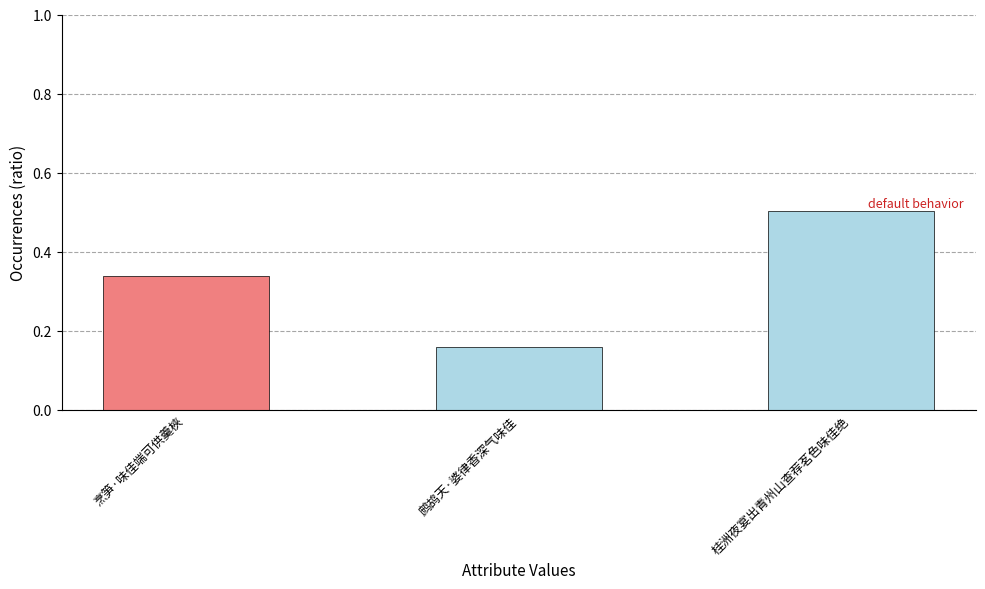

Is it true that the value at 桂洲夜宴出青州山查荐茗色味佳绝 is 0.5?

True